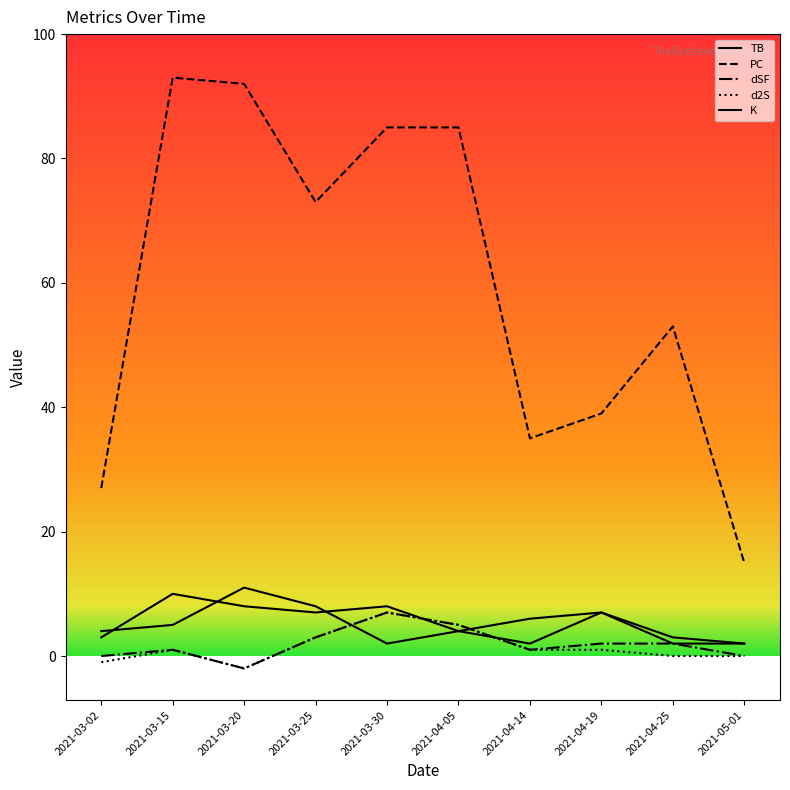

What are all the series names shown in the legend?

TB, PC, dSF, d2S, K